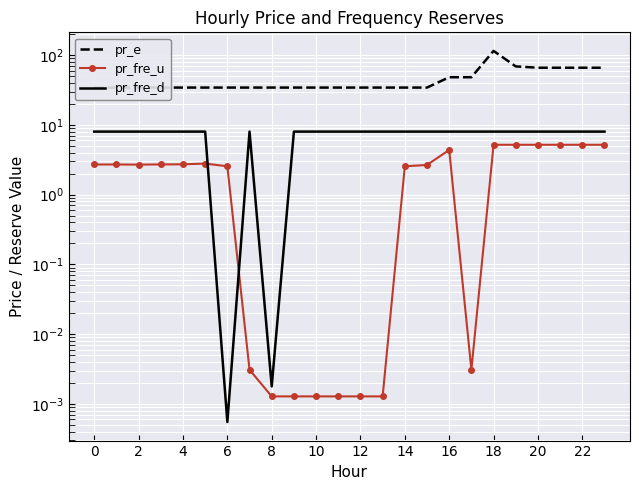

The pr_fre_u series shows 0.0 at 12. True or false?

False